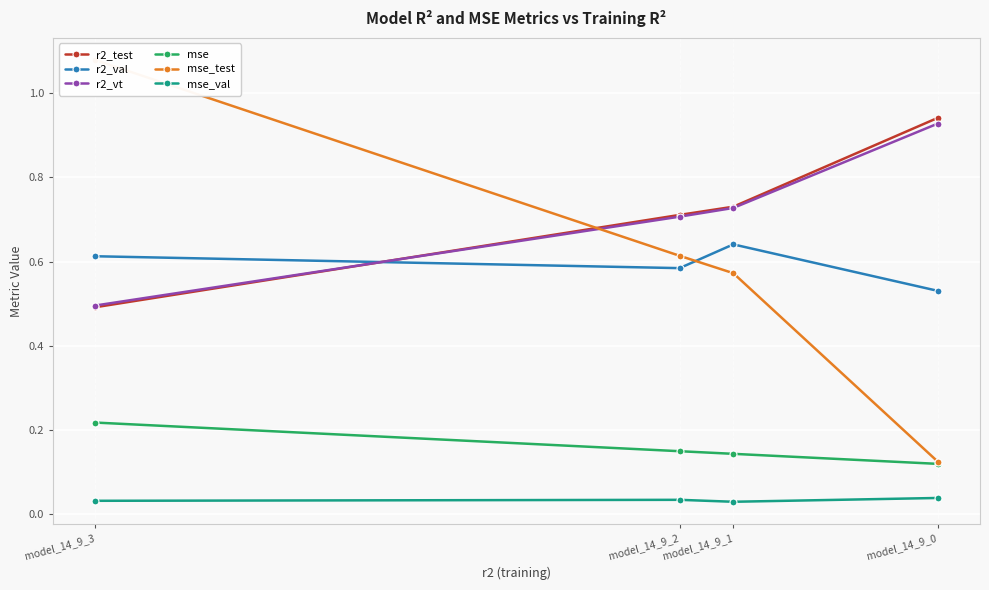

What is the sum of the mse_test values at model_14_9_3 and model_14_9_1?

1.7